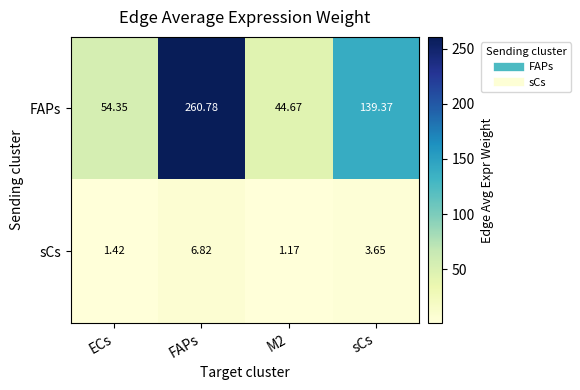

What is the difference between the highest and lowest values at sCs?

135.7